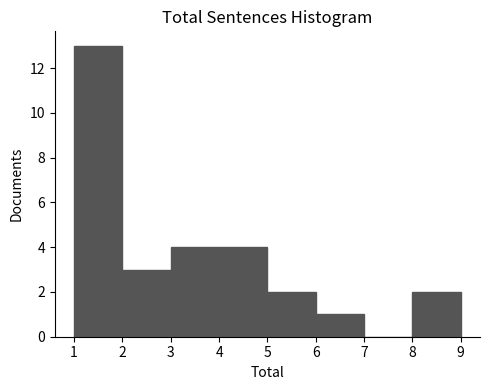

Reading left to right, transcribe this chart: for each bar, give the range it covers on the x-axis and its height. The values are not printed on the chart, so give them approximately, as read against the axis.

1 to 2: 13
2 to 3: 3
3 to 4: 4
4 to 5: 4
5 to 6: 2
6 to 7: 1
7 to 8: 0
8 to 9: 2